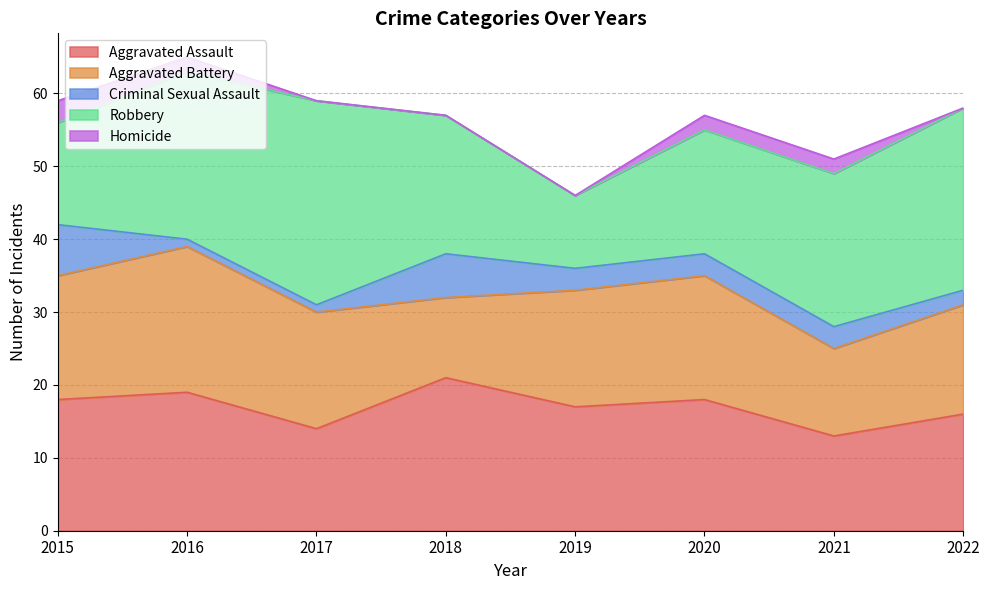

What is the value of the Homicide point at the 1st from the left?

3